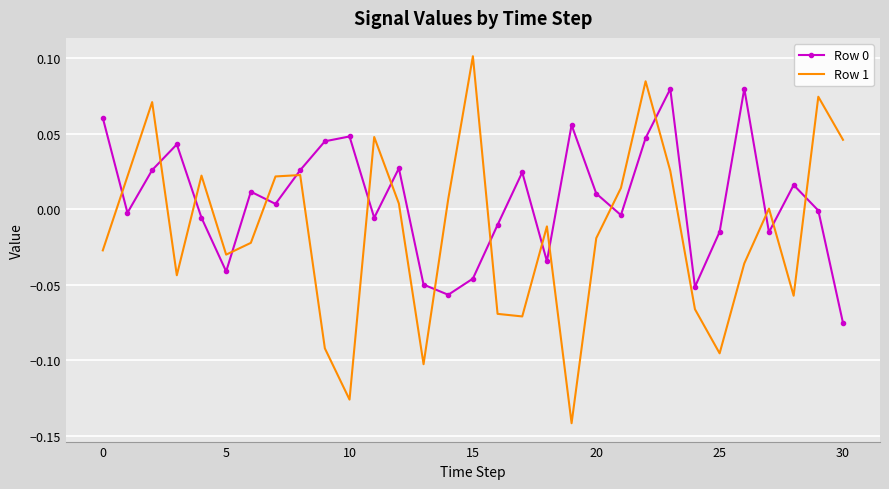

True or false: Row 1 and Row 0 cross at least once.

True